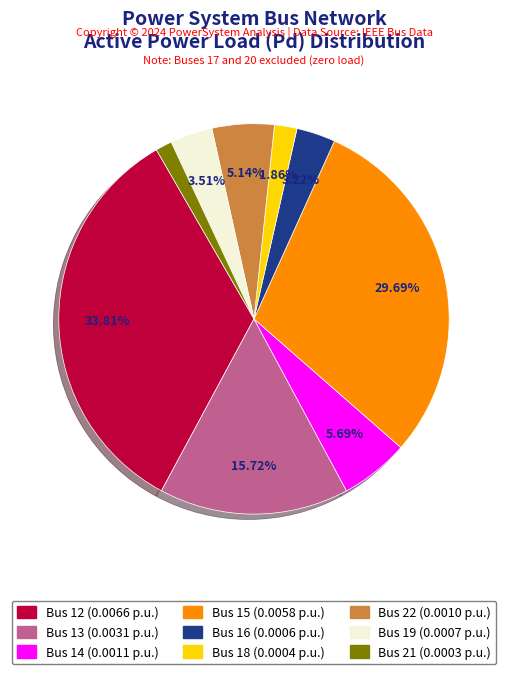

Which has a higher value, Bus 18 or Bus 14?

Bus 14